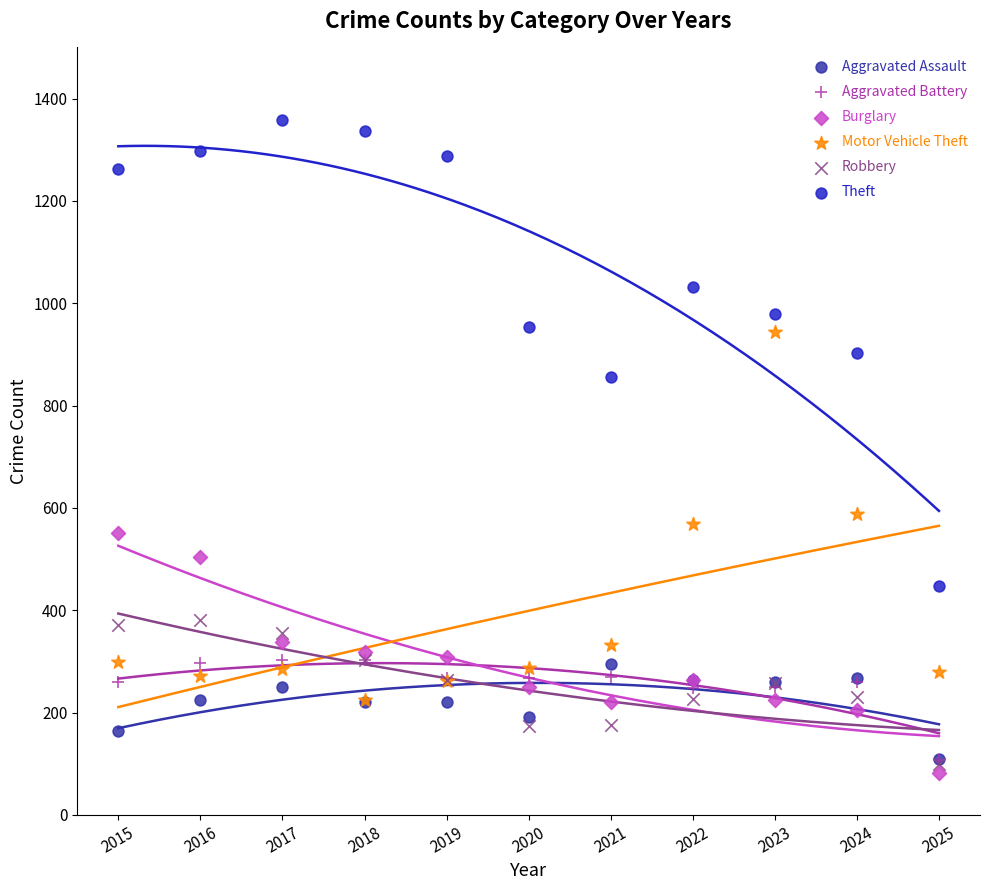

Which series reaches the minimum Y coordinate?

Burglary